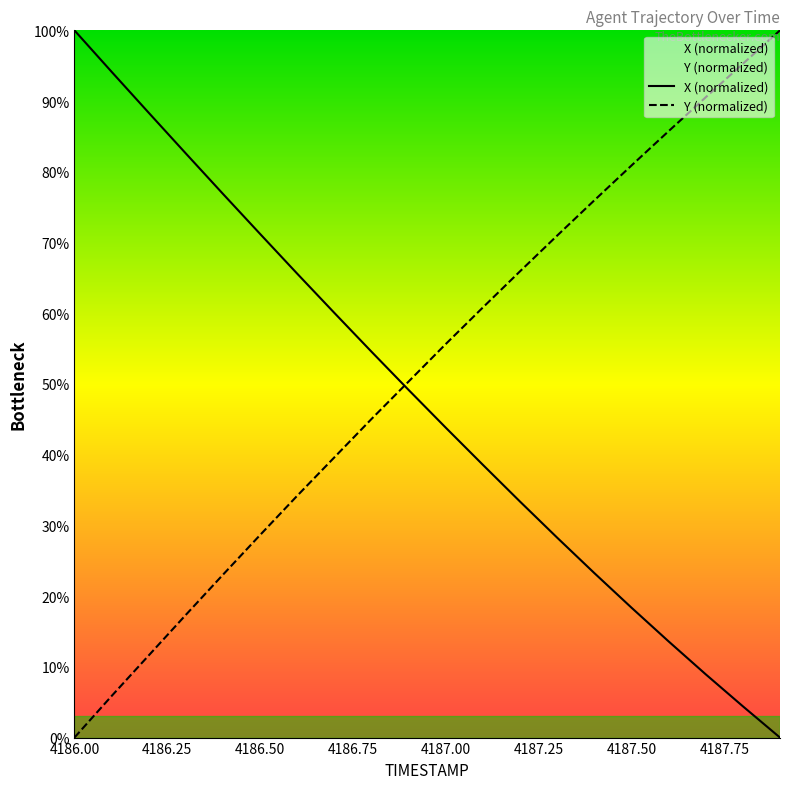

At 4187.50, list the series in order from smallest to largest.

X (normalized), Y (normalized)